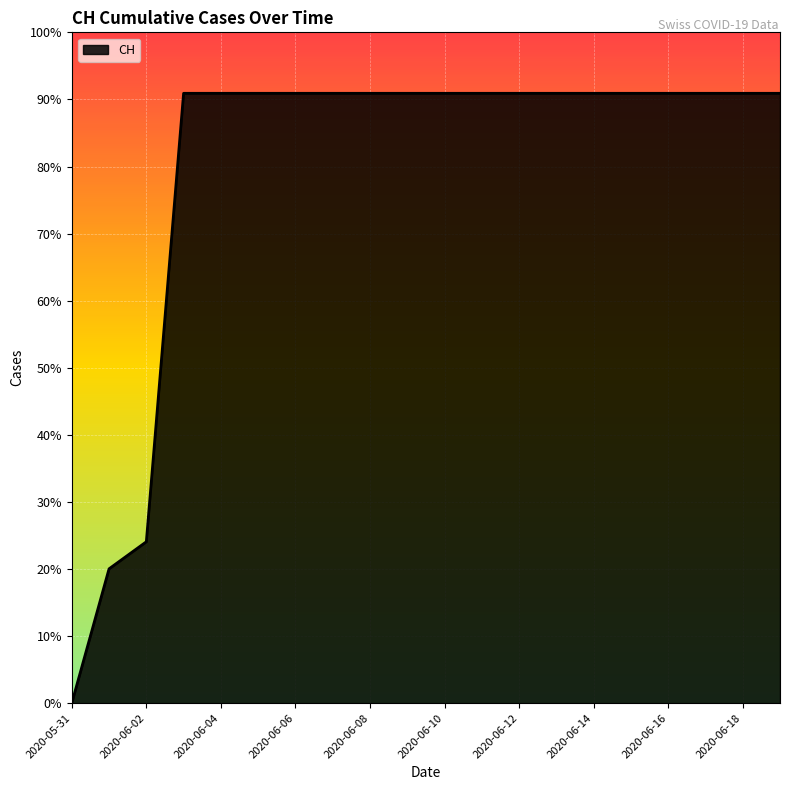

List the labels in order of value, smallest first.

2020-05-31, 2020-06-01, 2020-06-02, 2020-06-03, 2020-06-04, 2020-06-05, 2020-06-06, 2020-06-07, 2020-06-08, 2020-06-09, 2020-06-10, 2020-06-11, 2020-06-12, 2020-06-13, 2020-06-14, 2020-06-15, 2020-06-16, 2020-06-17, 2020-06-18, 2020-06-19